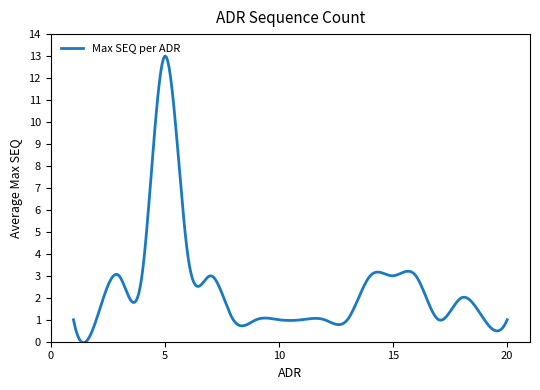

What is the difference between the maximum and minimum values?

13.1